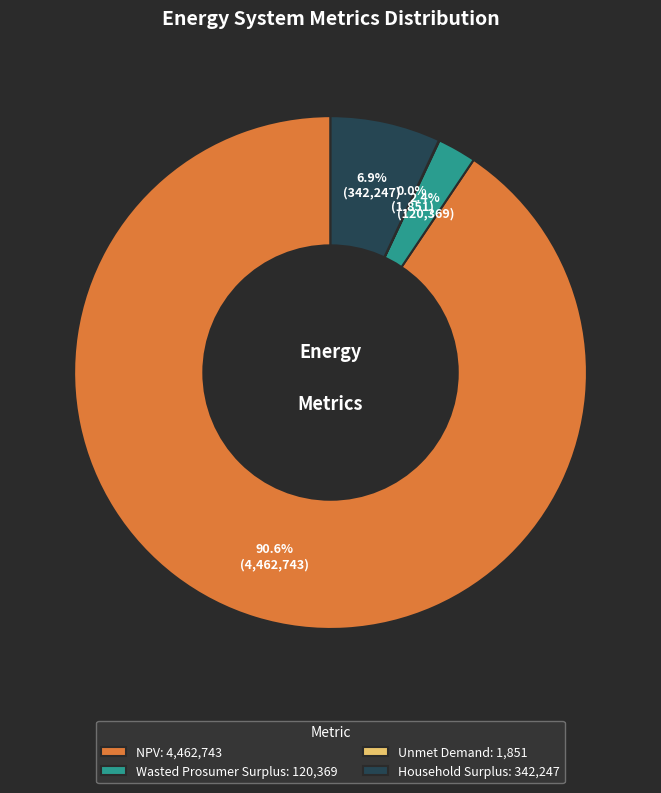

Combined, do Household Surplus: 342,247 and Wasted Prosumer Surplus: 120,369 account for over 50%?

No